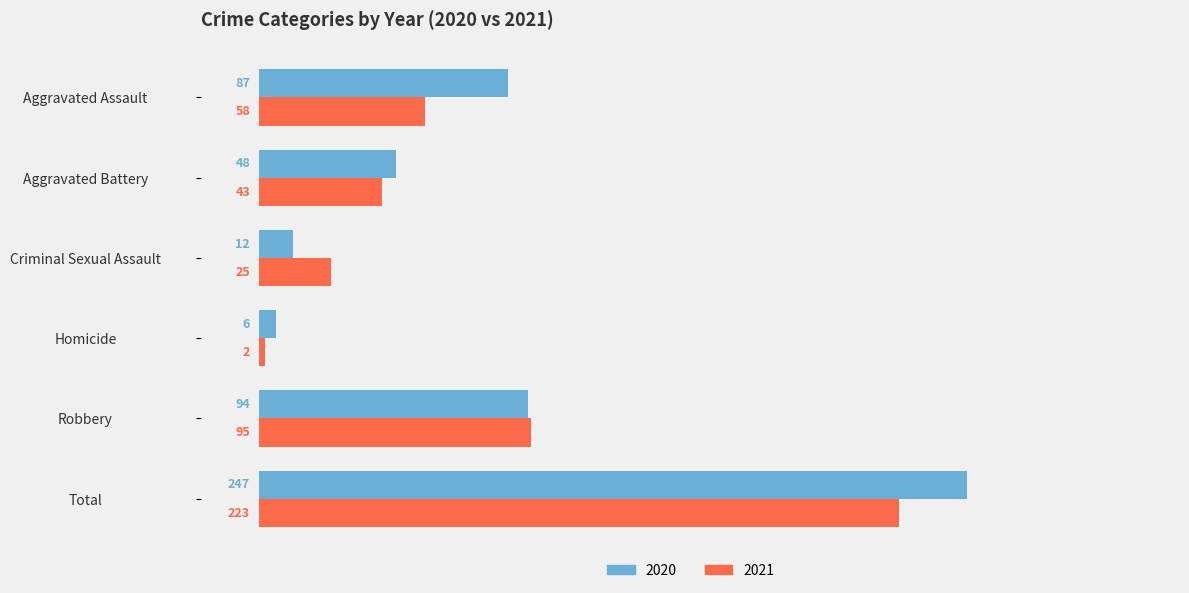

At which category does the chart reach its peak across all series?

Total